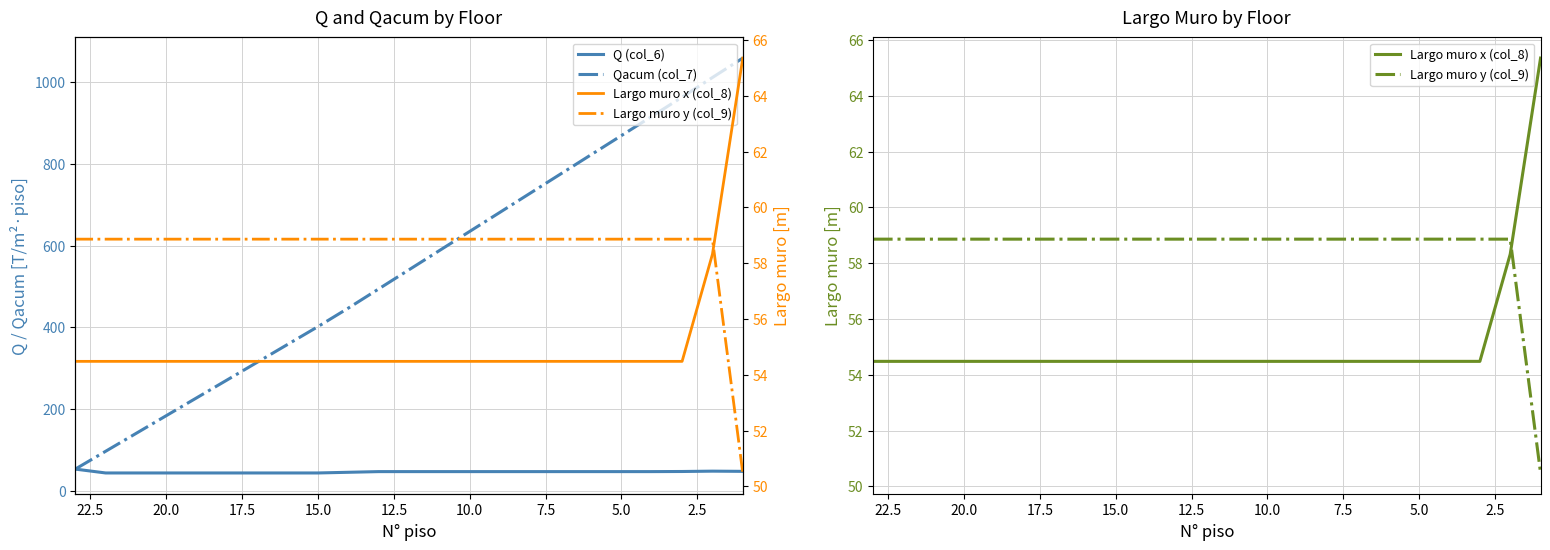

True or false: Largo muro x (col_8) and Qacum (col_7) cross at least once.

True